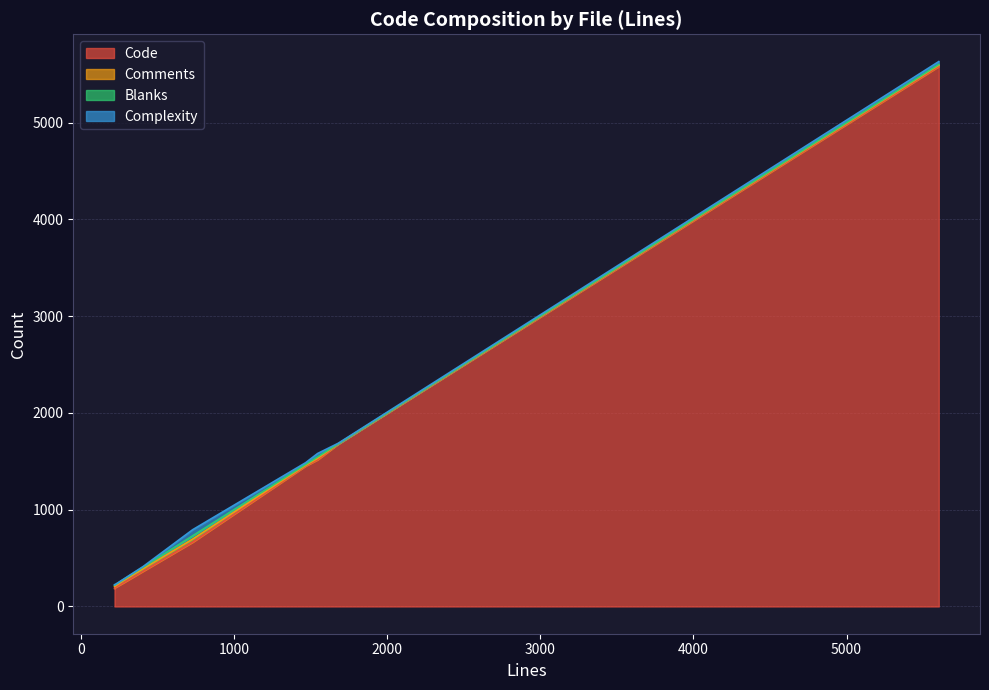

Reading left to right, transcribe all the data shown in this chart.

Code: zeromq.py=1452	verify.py=665	test_verify.py=365	test_git.py=193	tcp.py=1678	serverdensity_device.py=245	git.py=5582	crypt.py=1517	chef.py=186
Comments: zeromq.py=7	verify.py=31	test_verify.py=25	test_git.py=14	tcp.py=3	serverdensity_device.py=22	git.py=12	crypt.py=14	chef.py=21
Blanks: zeromq.py=9	verify.py=34	test_verify.py=17	test_git.py=14	tcp.py=0	serverdensity_device.py=11	git.py=8	crypt.py=15	chef.py=13
Complexity: zeromq.py=18	verify.py=63	test_verify.py=6	test_git.py=2	tcp.py=6	serverdensity_device.py=3	git.py=30	crypt.py=35	chef.py=4